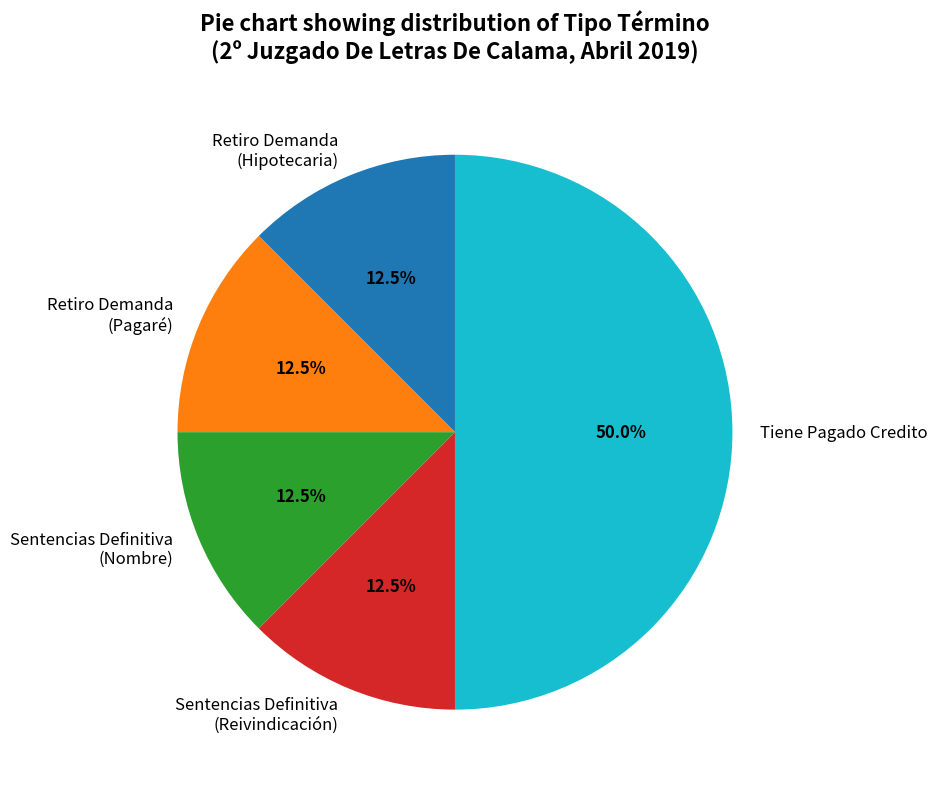

Which slice is the largest?

Tiene Pagado Credito